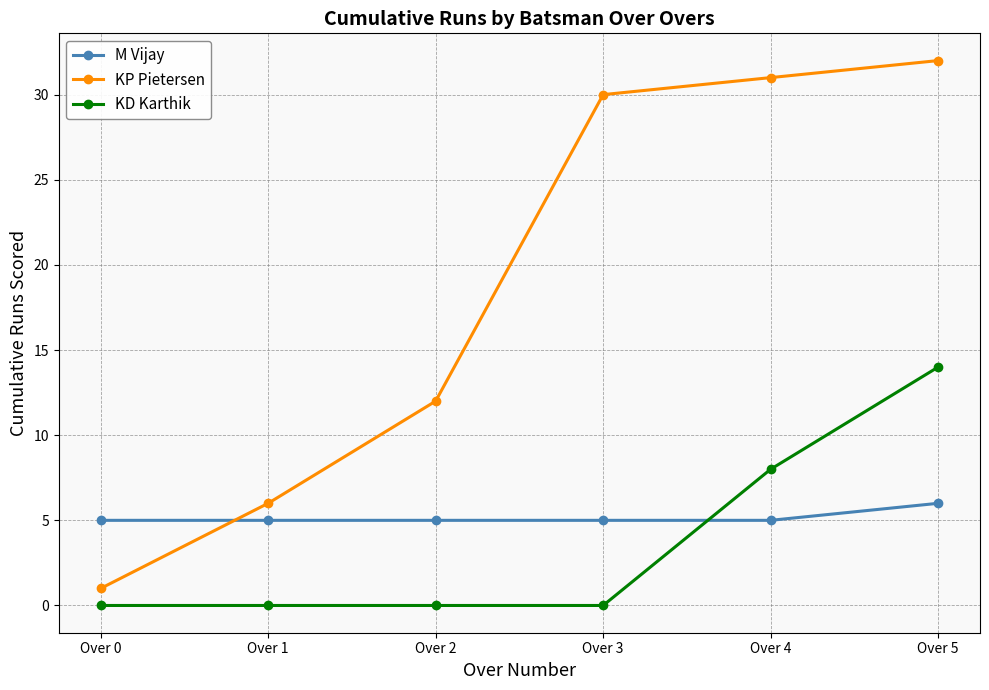

Is the value of KP Pietersen at Over 1 greater than the value of M Vijay at Over 1?

Yes